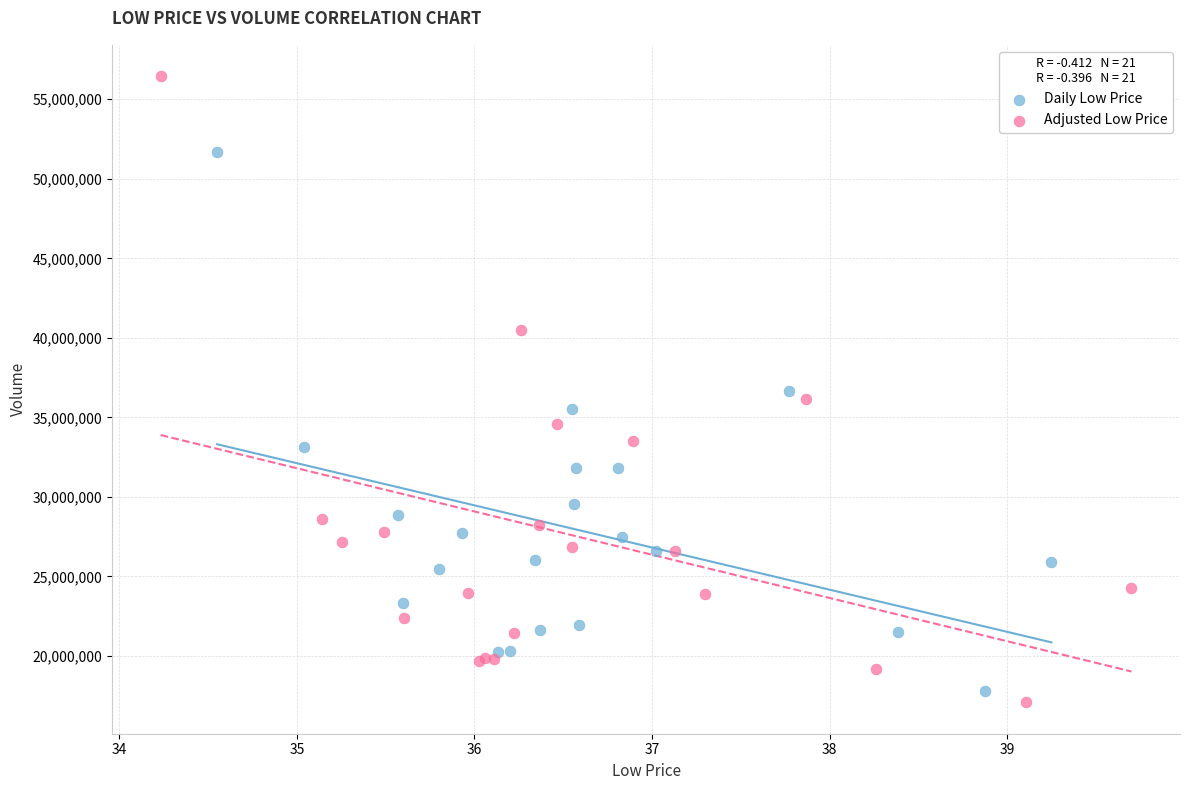

Which series has the largest Y range (max minus min)?

Adjusted Low Price